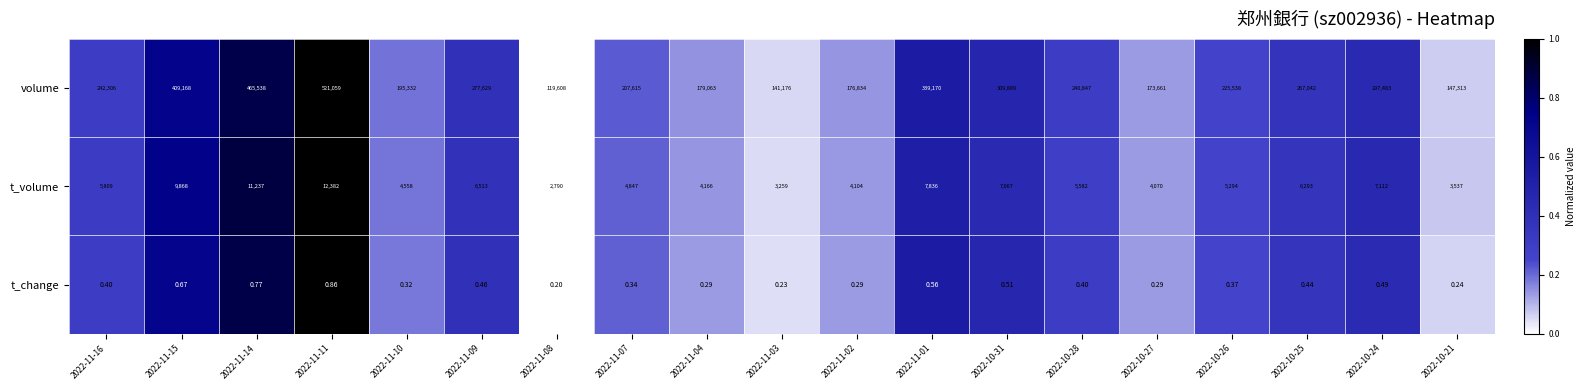

Which label corresponds to the largest value in the chart?

2022-11-11